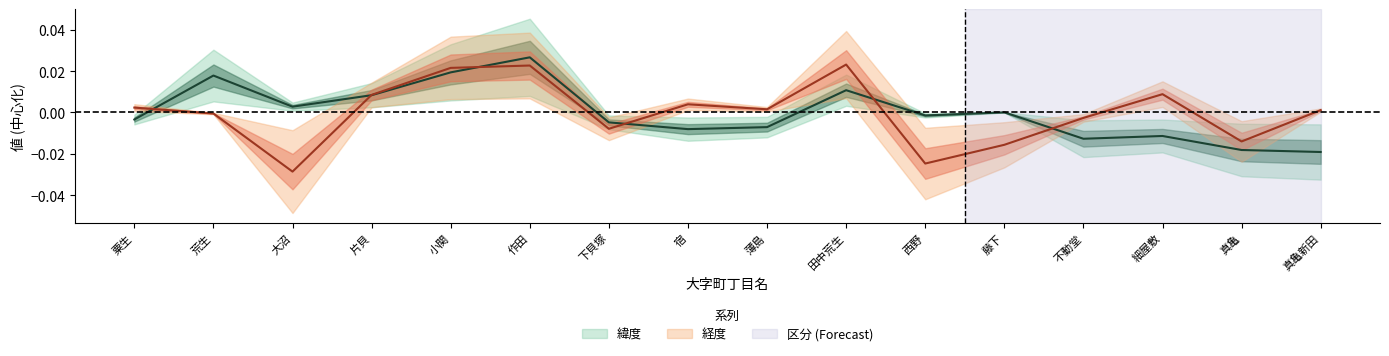

Where do 緯度 and 経度 first cross each other?

粟生 and 荒生